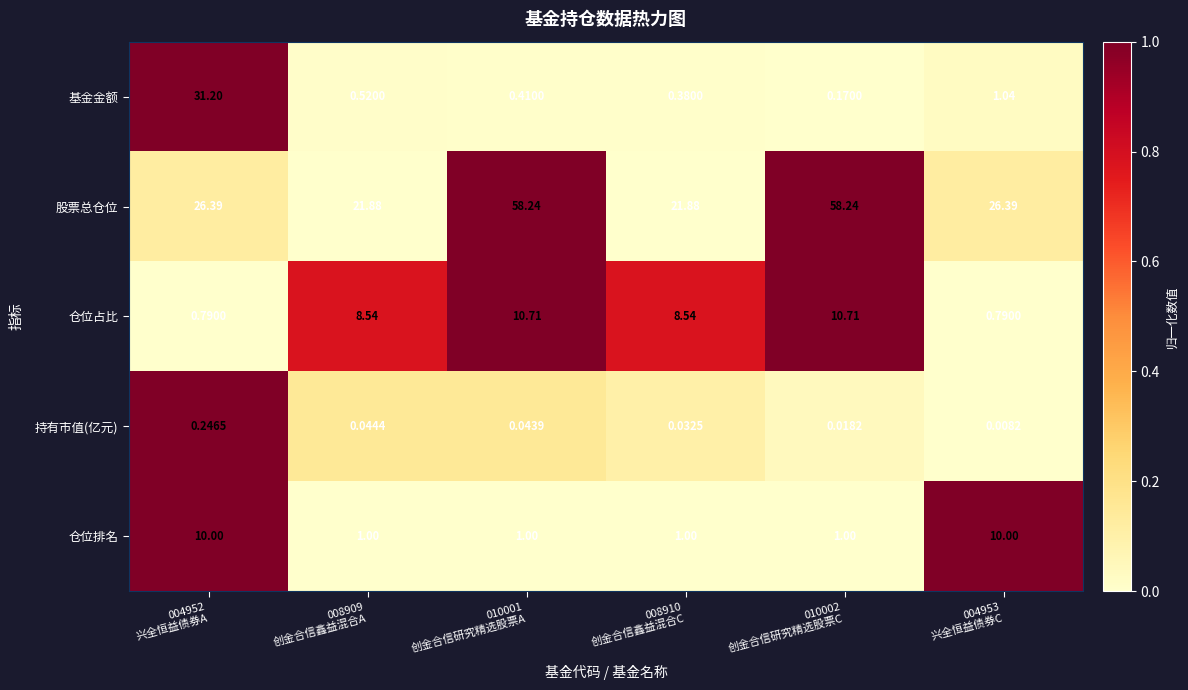

At how many categories does at least one series exceed 0?

6